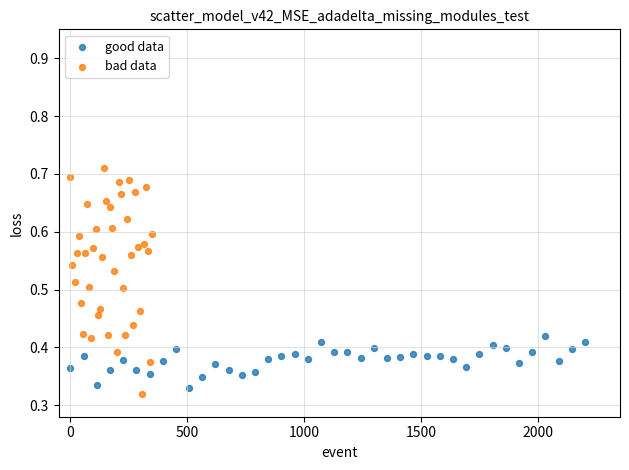

Which series reaches the minimum Y coordinate?

bad data